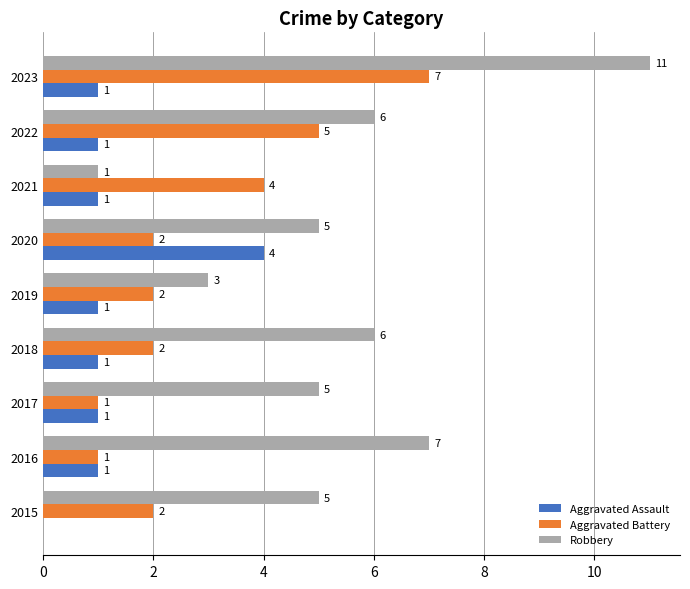

True or false: Robbery has a value of 7 at 2020.

False